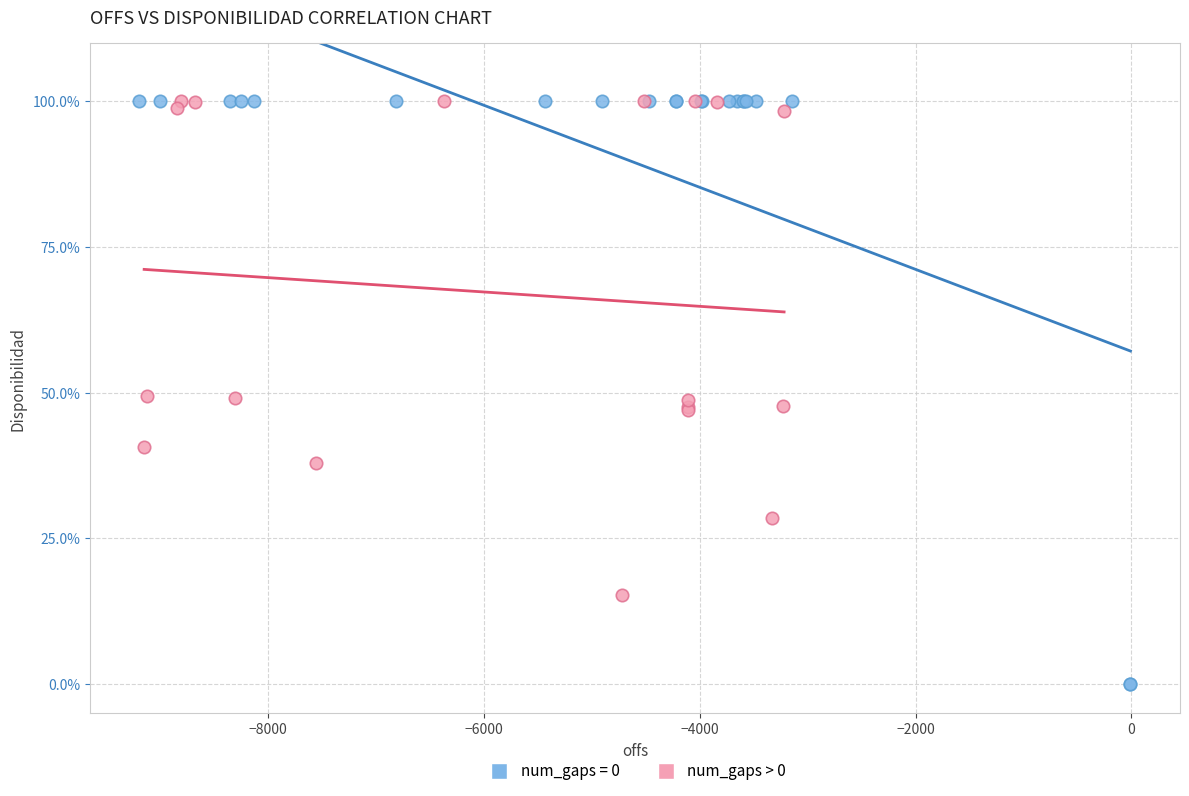

Which series has the widest spread of Y values?

num_gaps = 0